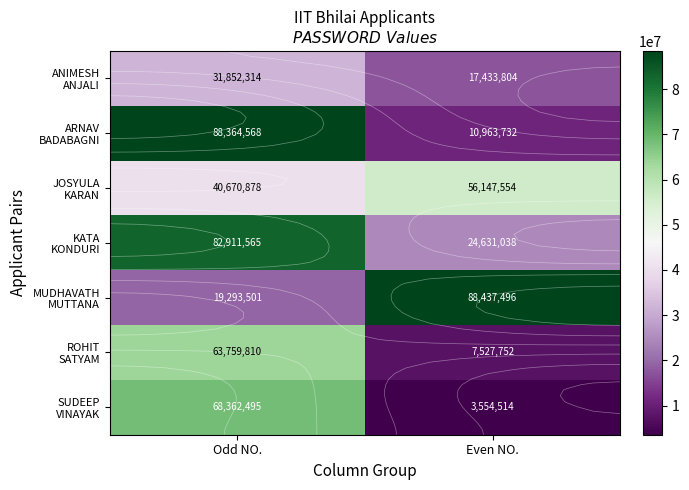

Which label corresponds to the largest value in the chart?

Even NO.